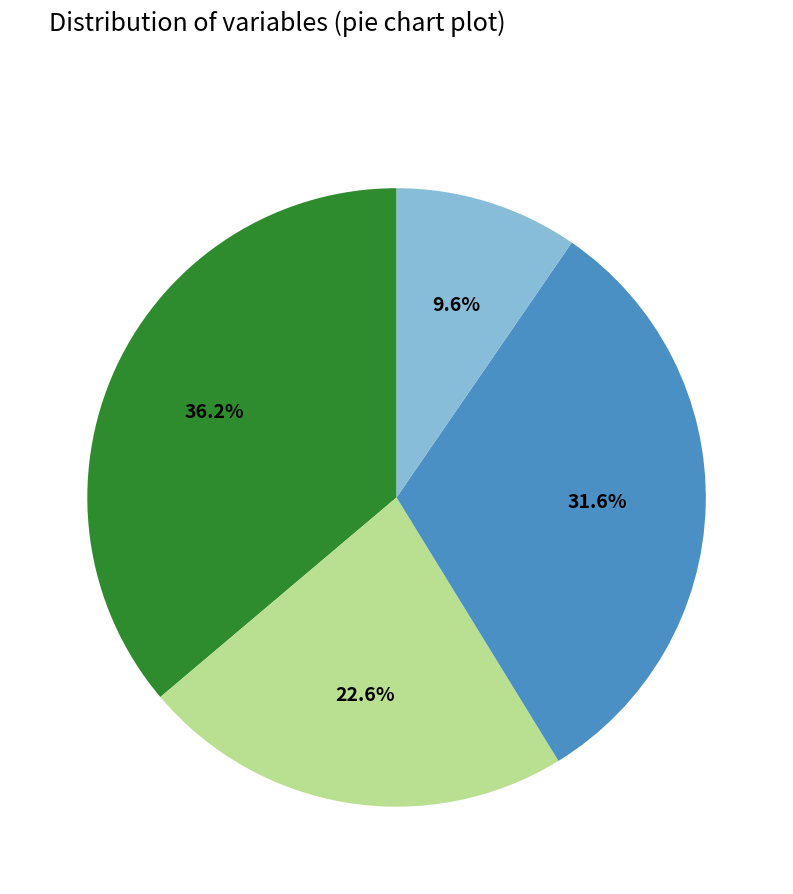

Is there a majority slice in this chart?

No